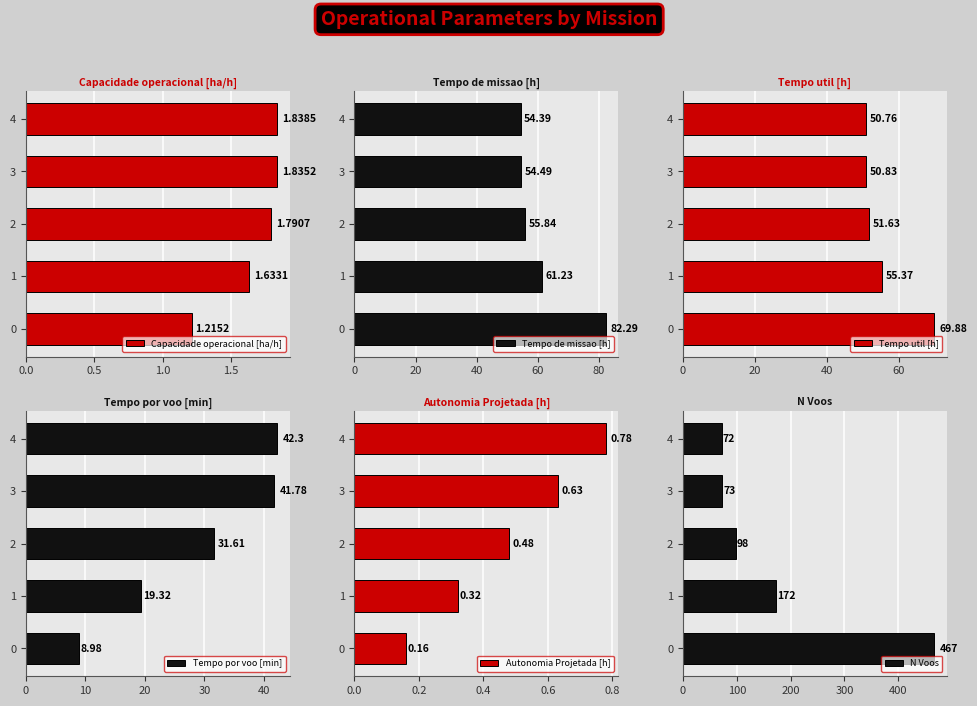

List the labels in order of Capacidade operacional [ha/h] value, smallest first.

0, 1, 2, 3, 4